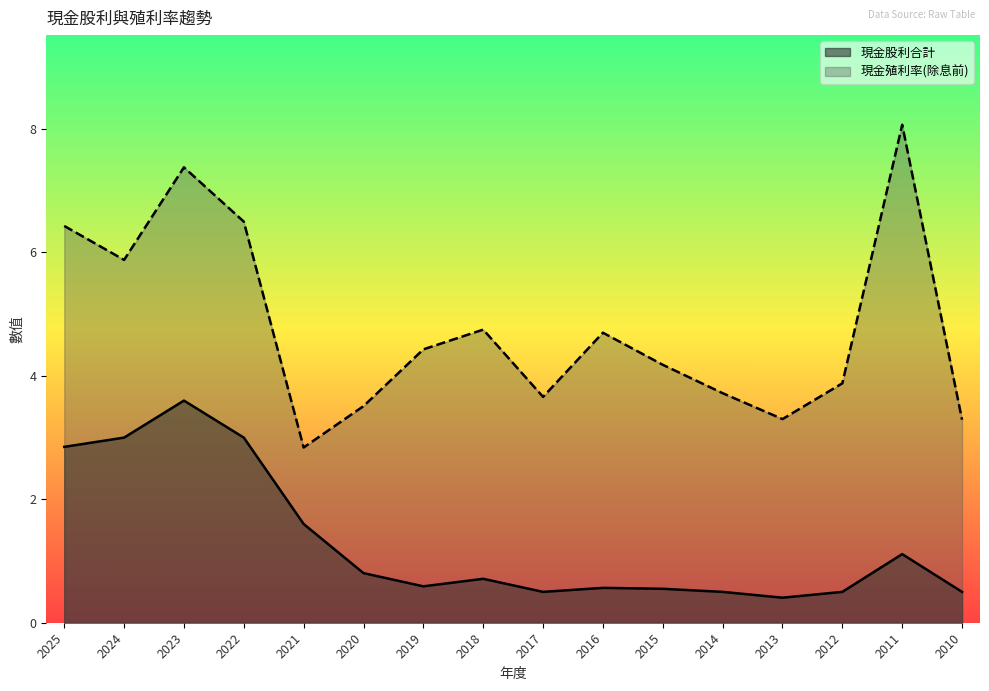

Is it true that 現金股利合計 equals 0.7 at 2014?

False